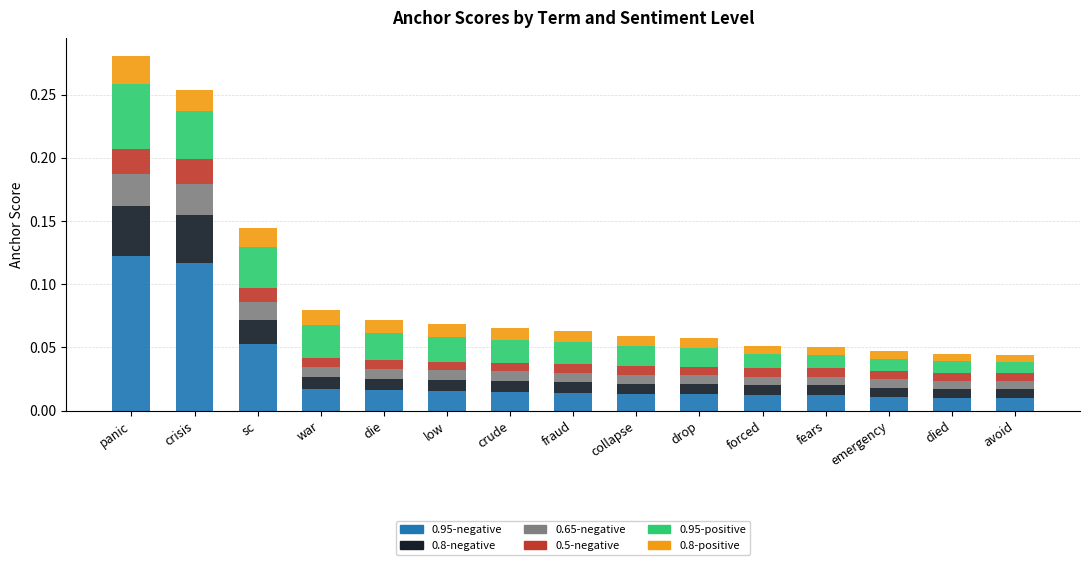

What is the total value across all series at crisis?

0.3